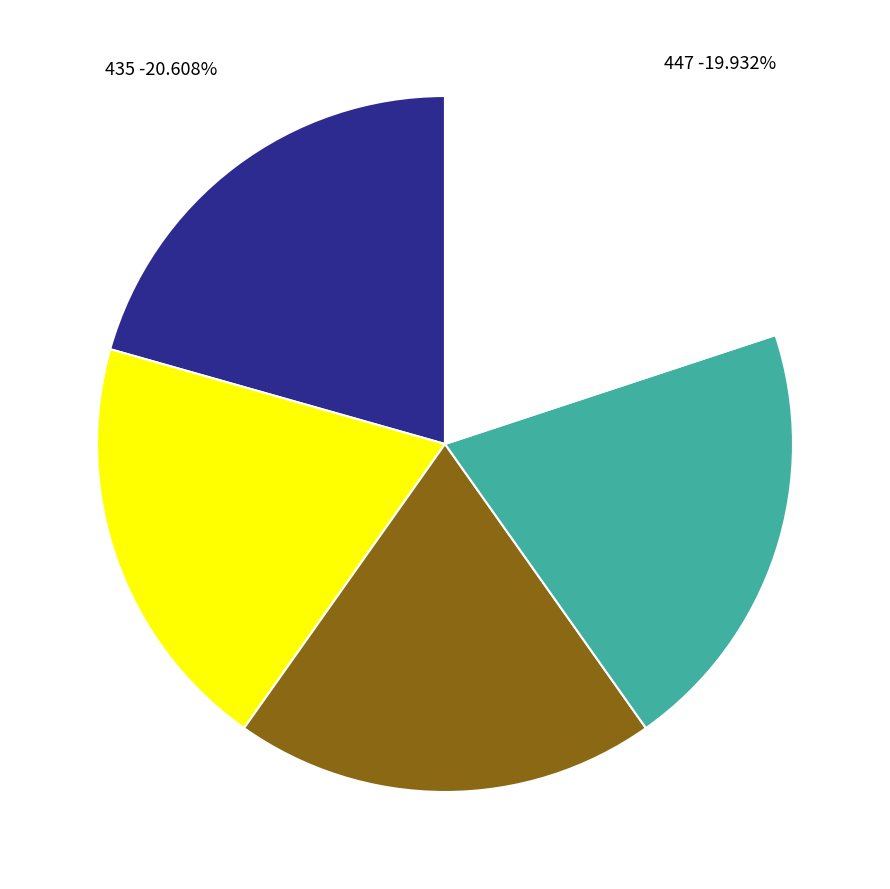

Do 433 and 447 together represent more than half of the pie?

No